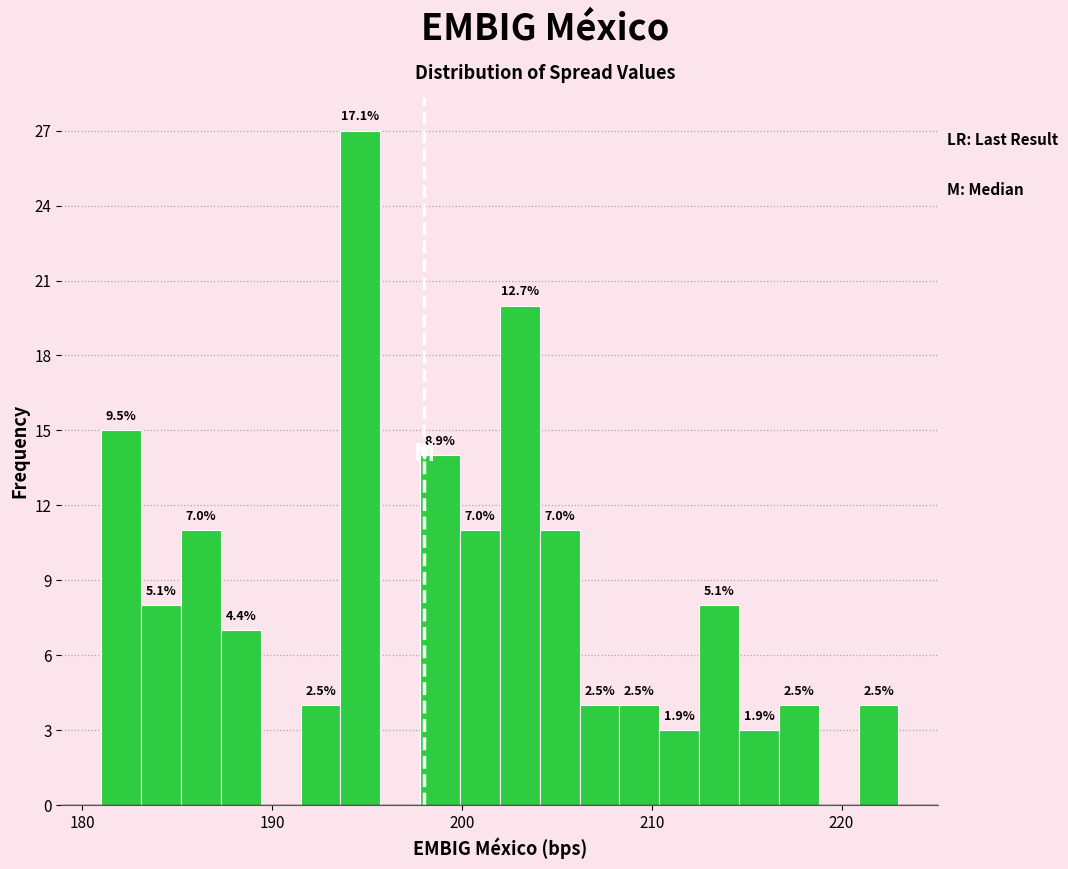

Around what value on the x-axis is the tallest bar? Give the approximate position of its centre, as read against the axis.

195